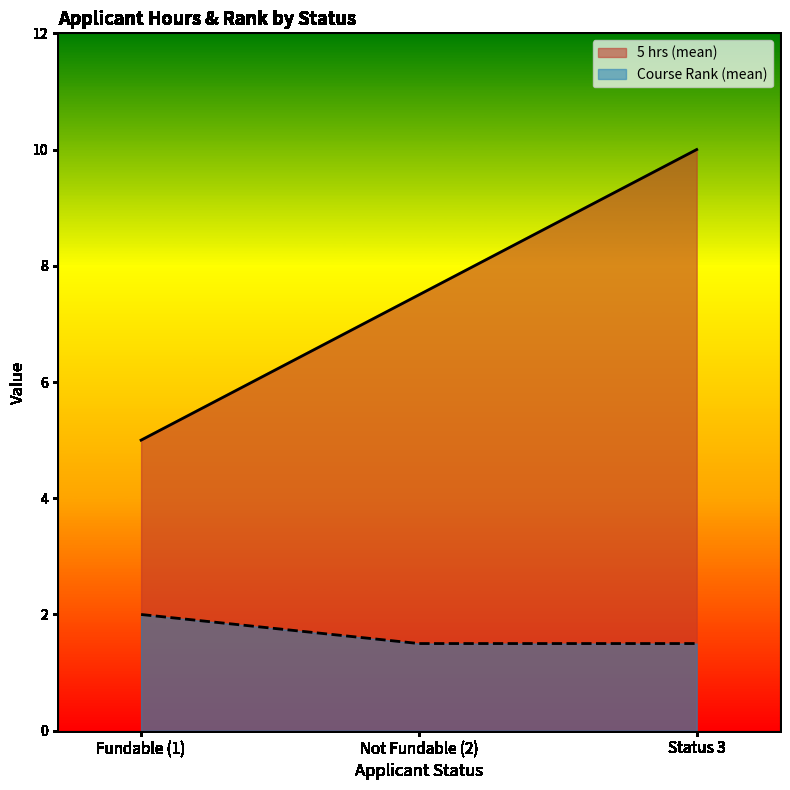

What is the sum of all Course Rank (mean) values?

5.0